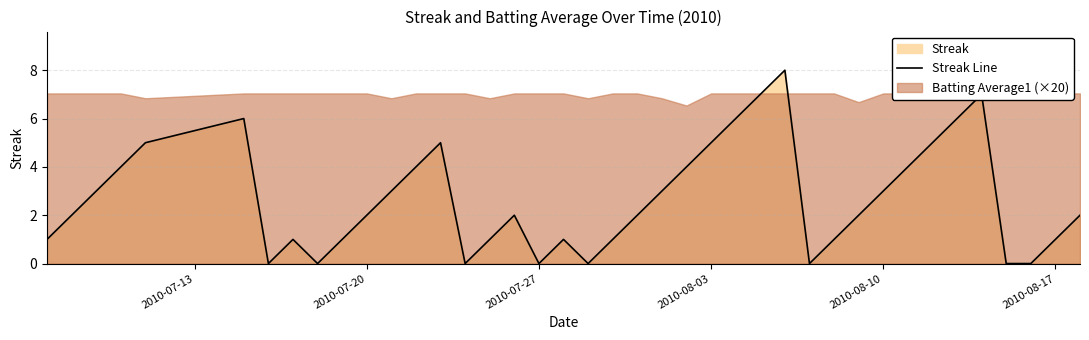

What is the maximum value for Streak Line?

8